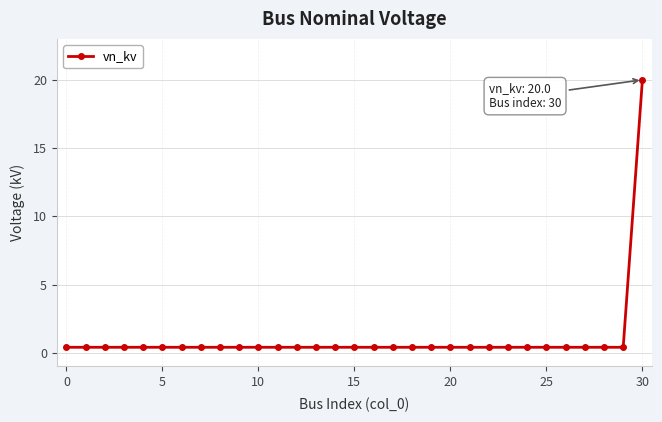

What is the difference between the maximum and minimum values?

19.6